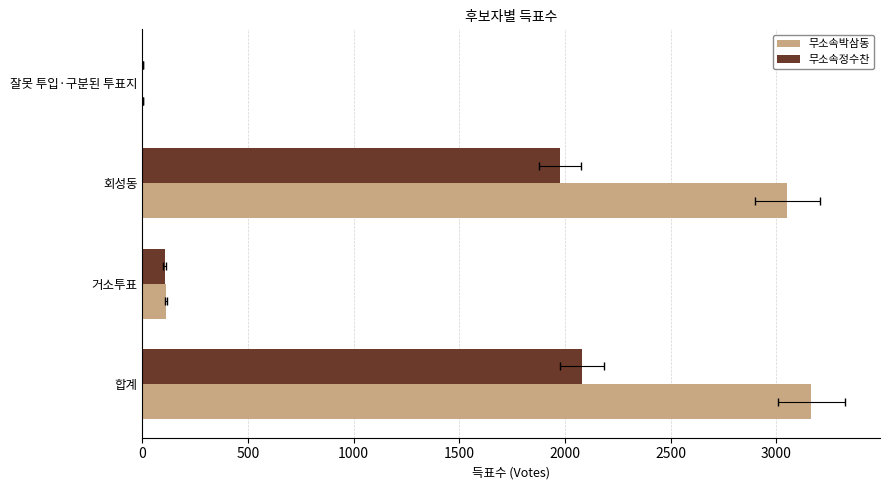

What is the highest value of the 무소속정수찬 series?

2082